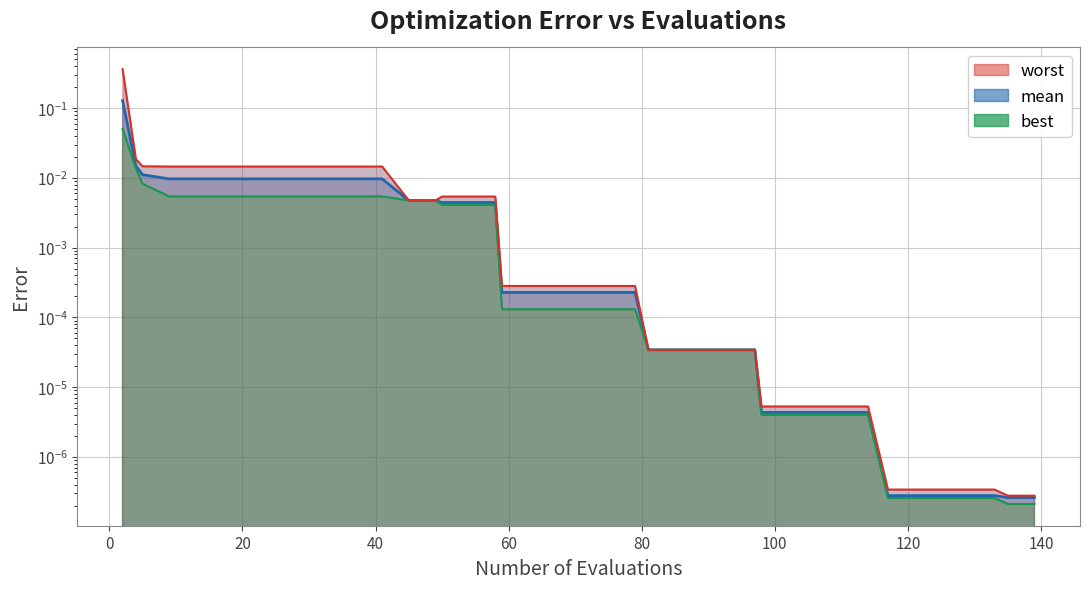

Reading left to right, extract all data points from this chart.

mean: 2=0.1	4=0.0	5=0.0	9=0.0	13=0.0	17=0.0	21=0.0	25=0.0	29=0.0	33=0.0	37=0.0	41=0.0	45=0.0	49=0.0	50=0.0	54=0.0	58=0.0	59=0.0	63=0.0	67=0.0	71=0.0	75=0.0	79=0.0	81=0.0	85=0.0	89=0.0	93=0.0	97=0.0	98=0.0	102=0.0	106=0.0	110=0.0	114=0.0	117=0.0	121=0.0	125=0.0	129=0.0	133=0.0	135=0.0	139=0.0
best: 2=0.1	4=0.0	5=0.0	9=0.0	13=0.0	17=0.0	21=0.0	25=0.0	29=0.0	33=0.0	37=0.0	41=0.0	45=0.0	49=0.0	50=0.0	54=0.0	58=0.0	59=0.0	63=0.0	67=0.0	71=0.0	75=0.0	79=0.0	81=0.0	85=0.0	89=0.0	93=0.0	97=0.0	98=0.0	102=0.0	106=0.0	110=0.0	114=0.0	117=0.0	121=0.0	125=0.0	129=0.0	133=0.0	135=0.0	139=0.0
worst: 2=0.4	4=0.0	5=0.0	9=0.0	13=0.0	17=0.0	21=0.0	25=0.0	29=0.0	33=0.0	37=0.0	41=0.0	45=0.0	49=0.0	50=0.0	54=0.0	58=0.0	59=0.0	63=0.0	67=0.0	71=0.0	75=0.0	79=0.0	81=0.0	85=0.0	89=0.0	93=0.0	97=0.0	98=0.0	102=0.0	106=0.0	110=0.0	114=0.0	117=0.0	121=0.0	125=0.0	129=0.0	133=0.0	135=0.0	139=0.0